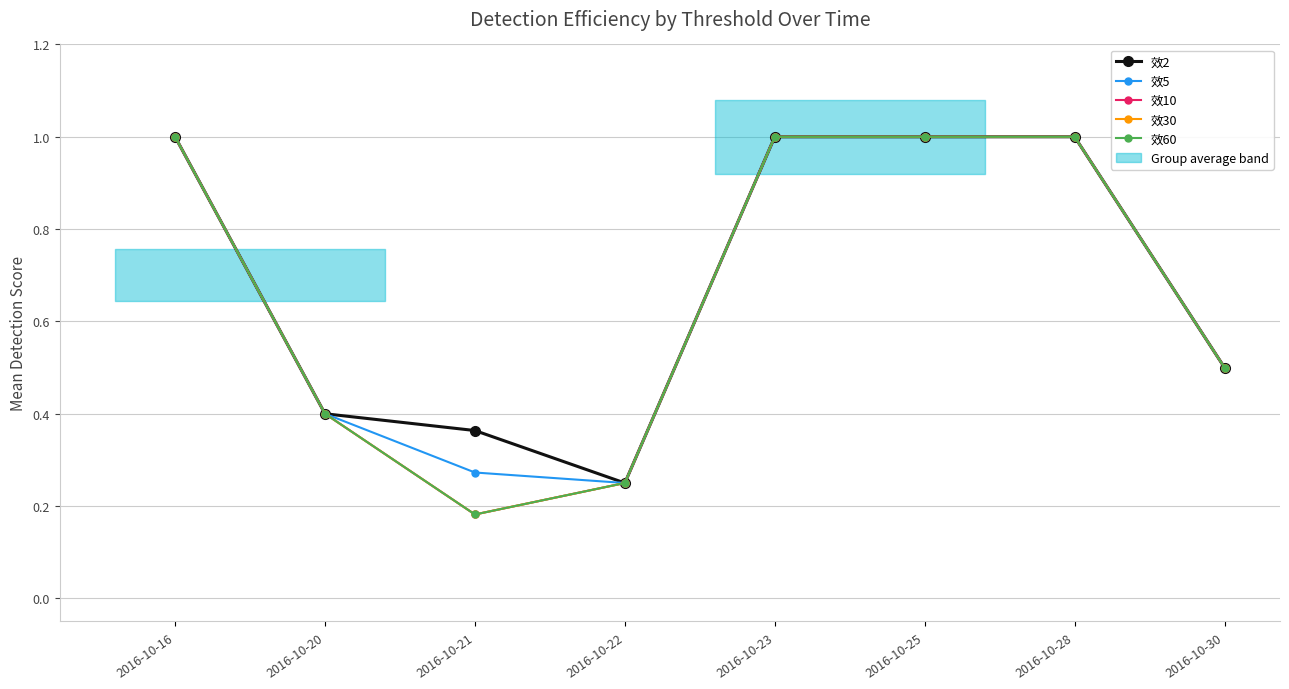

True or false: 效60 and 效2 cross at least once.

False